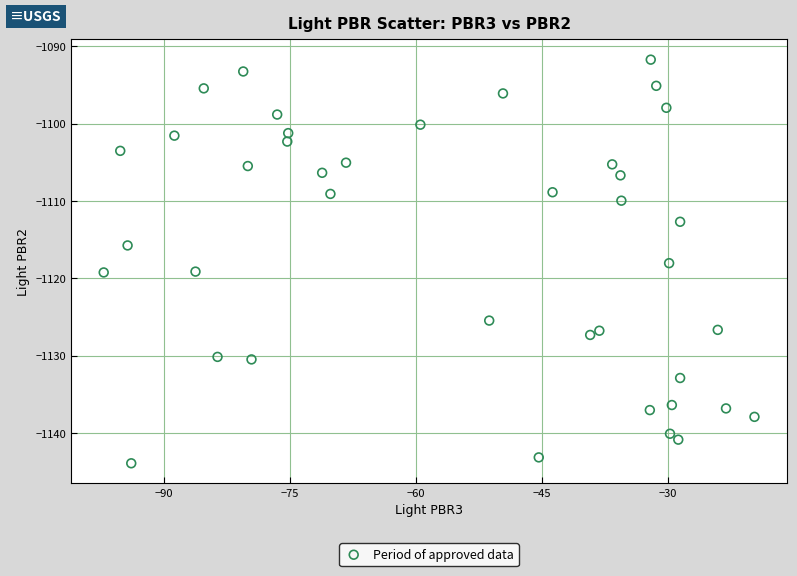

What is the range of Y values (max minus min)?

52.2